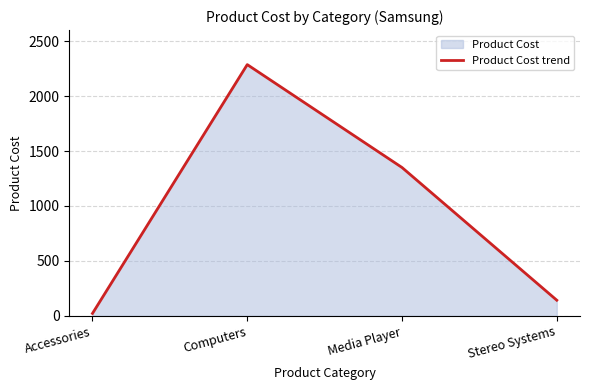

What is the change in value from Computers to Stereo Systems?

-2143